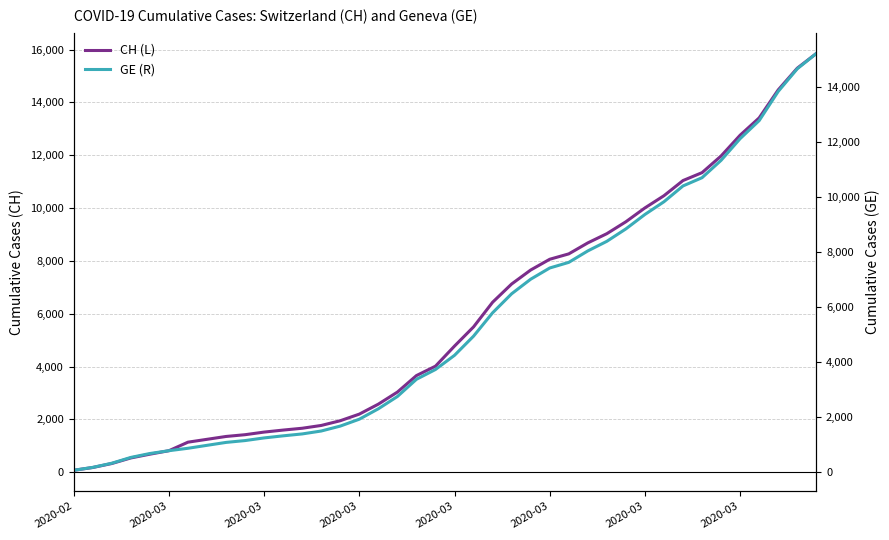

What is the average value of the CH (L) series?

5834